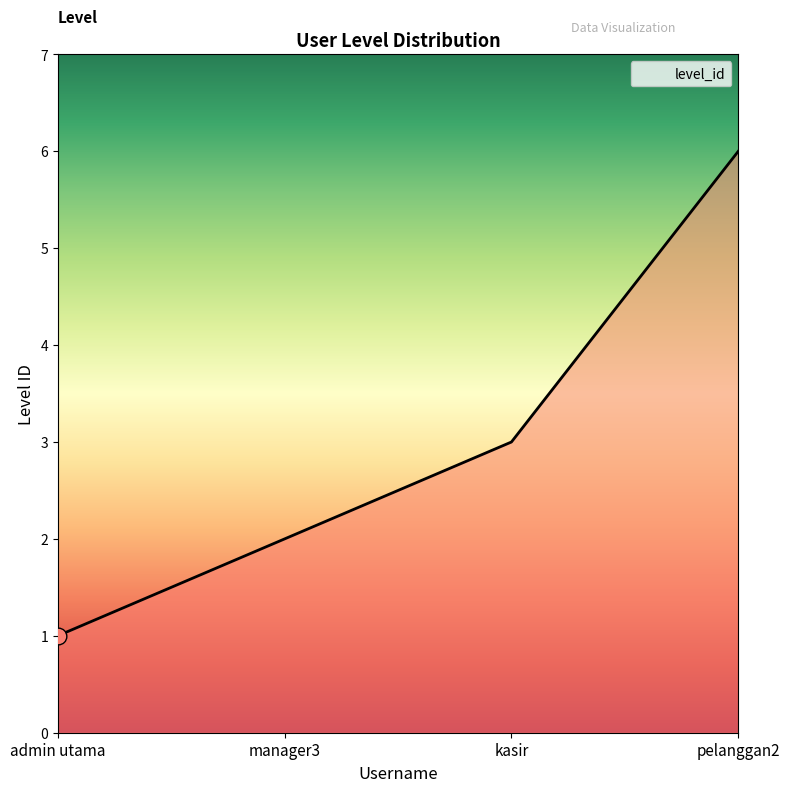

Which label corresponds to the largest value in the chart?

pelanggan2